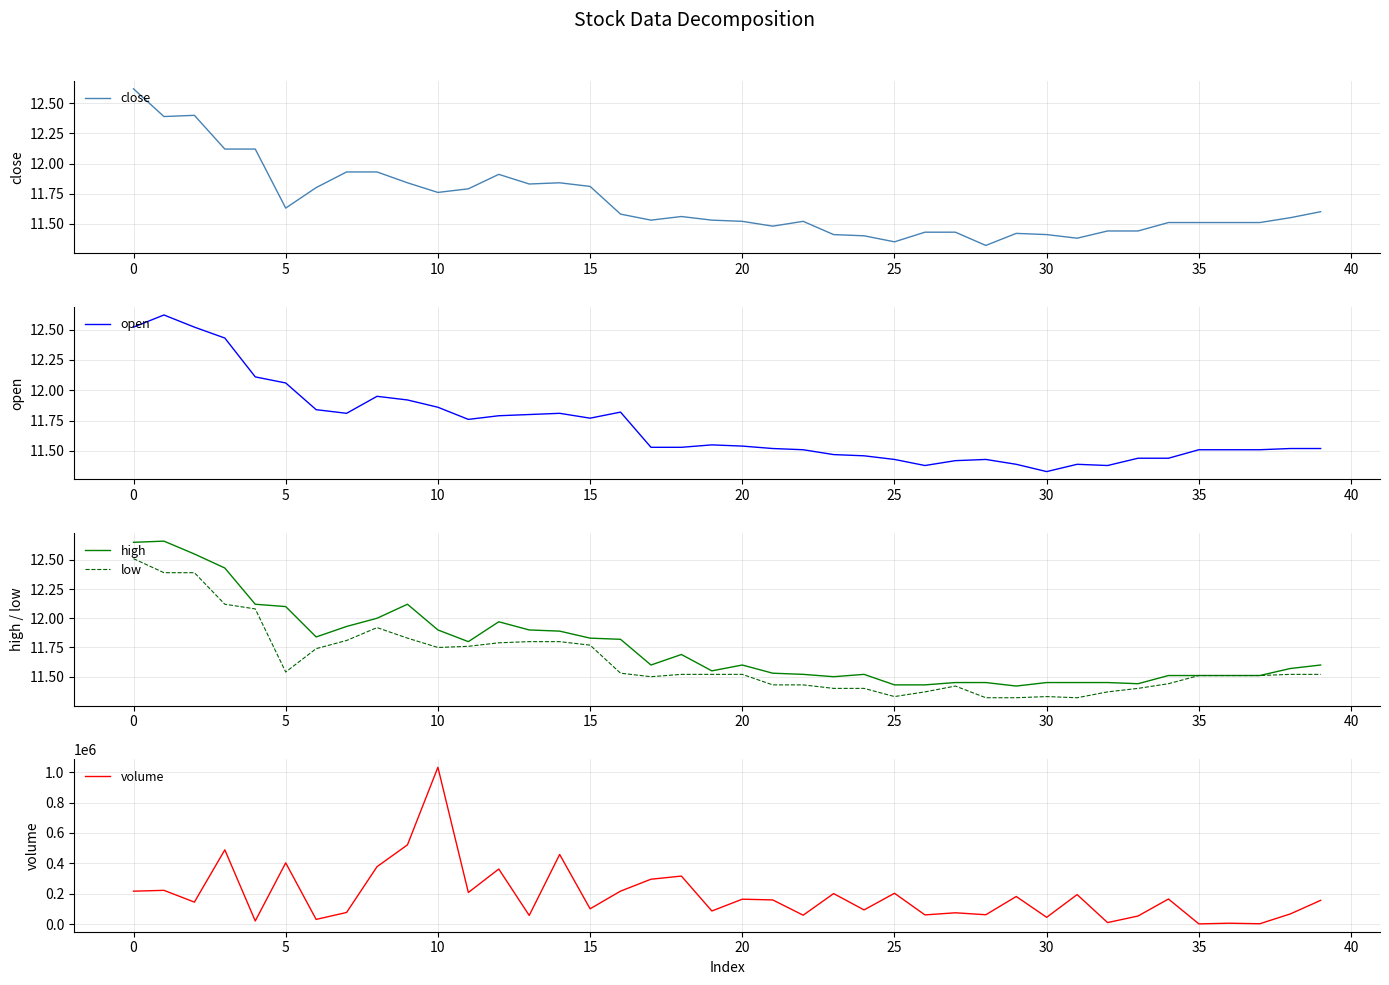

What is the maximum value for low?

12.5